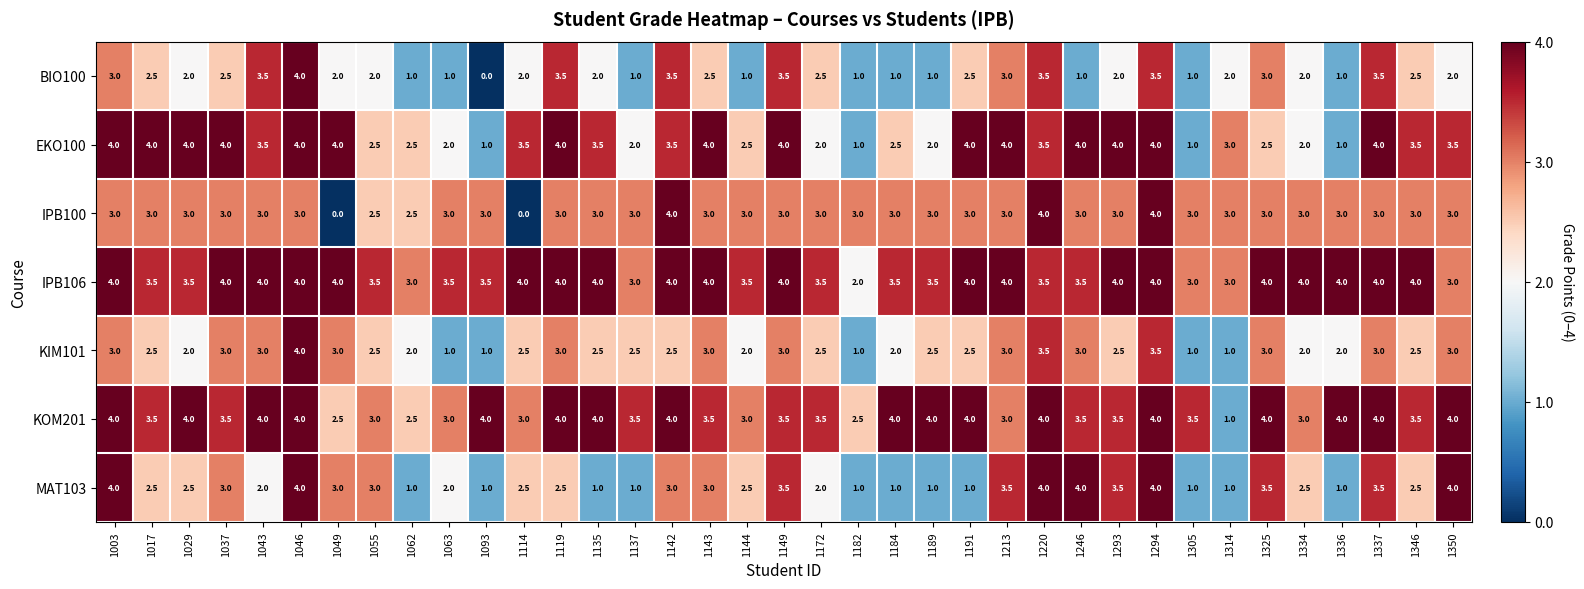

Which series changed the most between 1119 and 1314?

KOM201